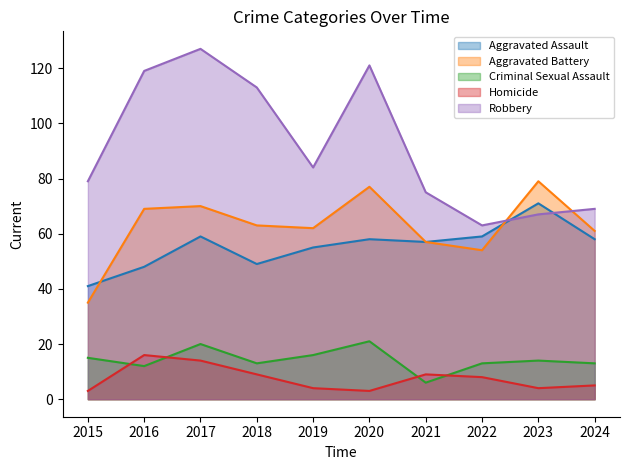

How many interior local peaks does the Homicide series have?

2